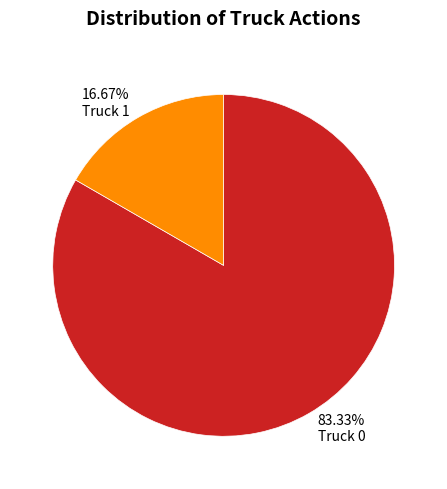

How many slices are in this pie chart?

2